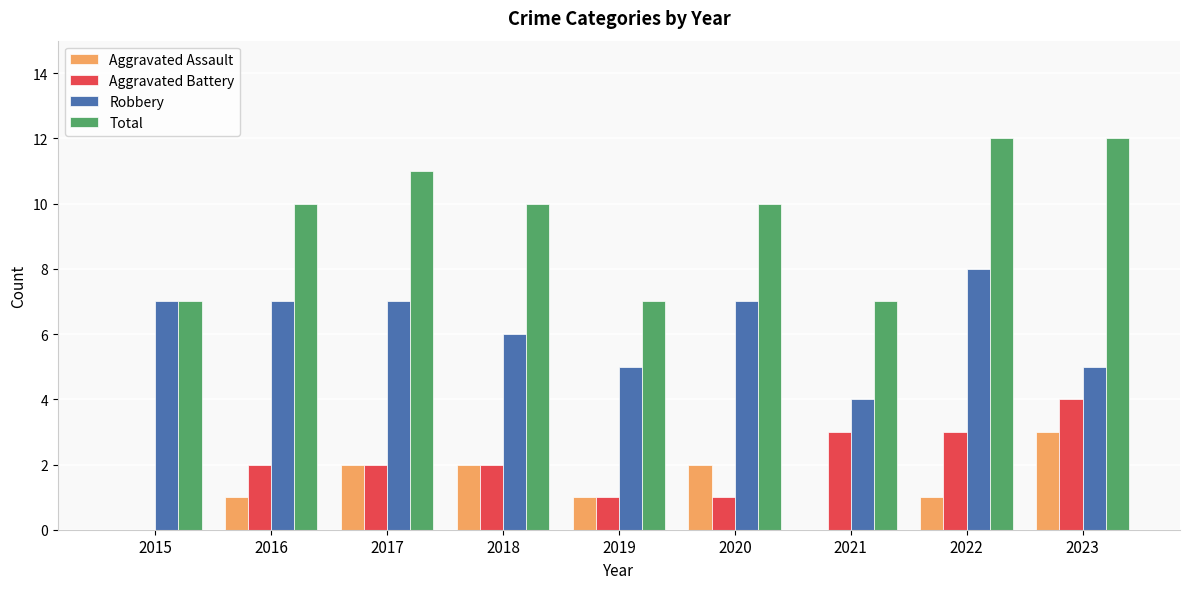

Is it true that Total equals 2 at 2020?

False